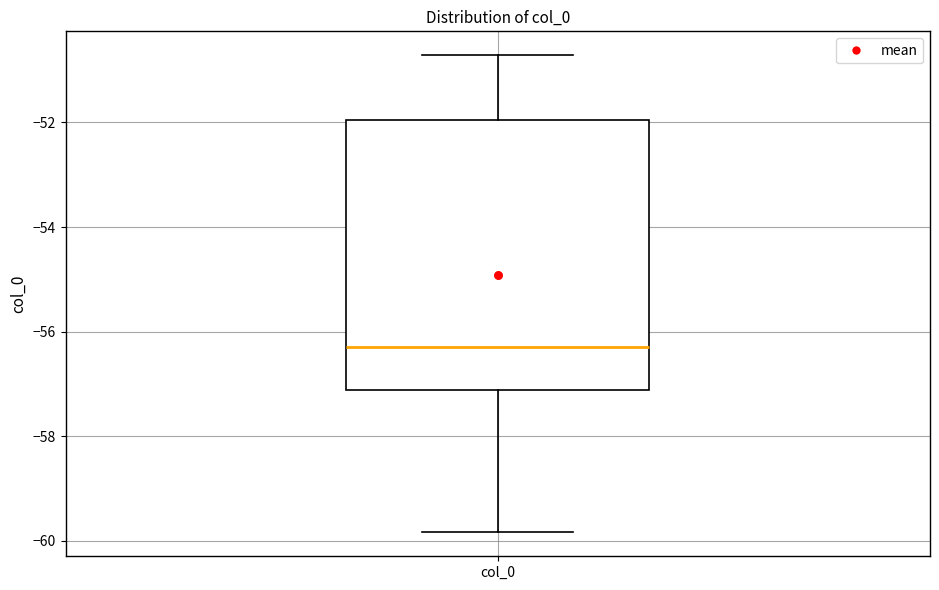

Transcribe this box plot: give where the median line is, the range the box spans, and where the two whiskers end, as read against the y-axis. The values are not printed on the chart, so give them approximately, as read against the axis.

median -56.2, box -57.2 to -52.0, whiskers -59.8 to -50.8